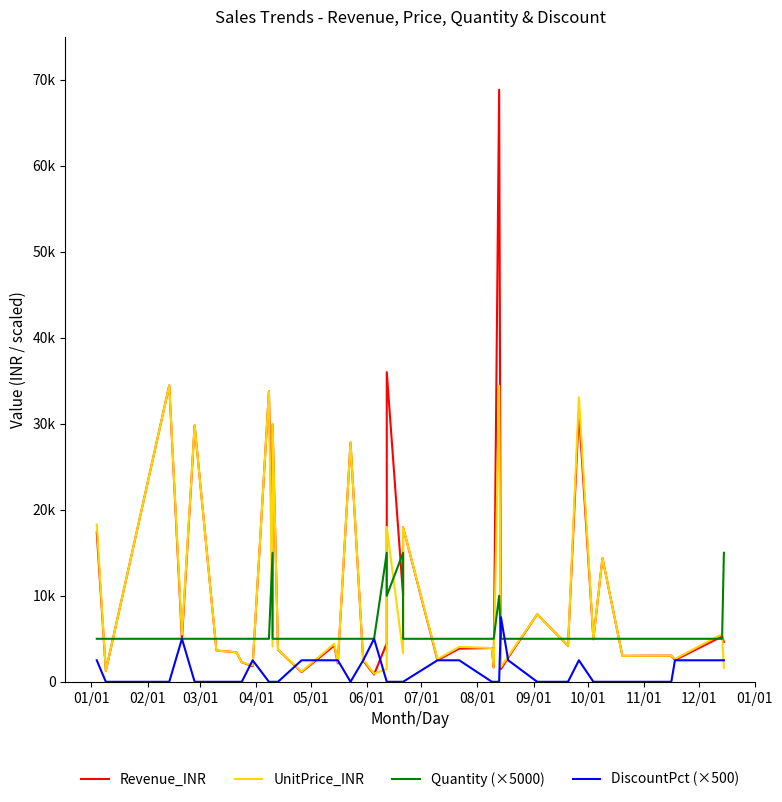

What are all the series names shown in the legend?

Revenue_INR, UnitPrice_INR, Quantity (×5000), DiscountPct (×500)